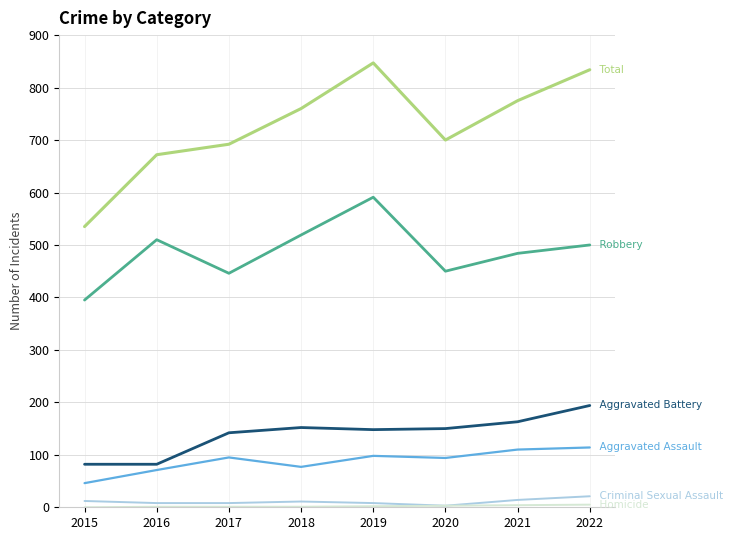

What is the greatest value displayed?

847